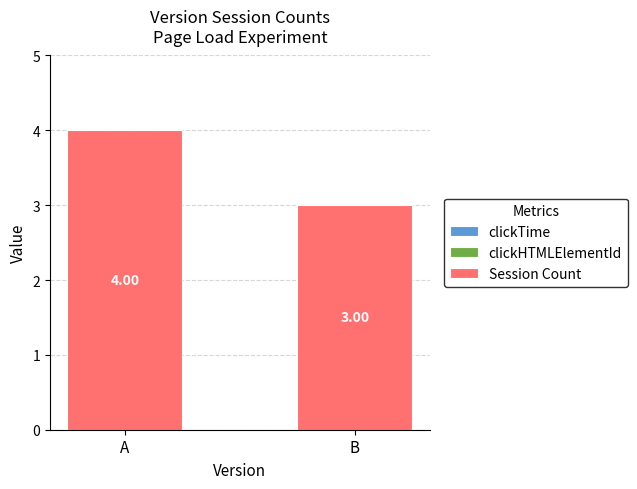

Rank the categories by value from highest to lowest.

A, B